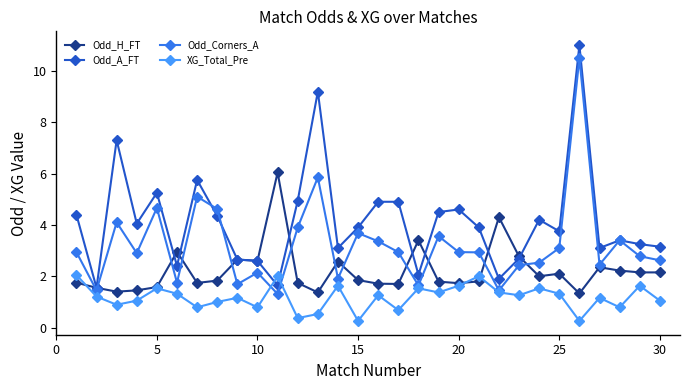

True or false: Odd_H_FT and XG_Total_Pre cross at least once.

True